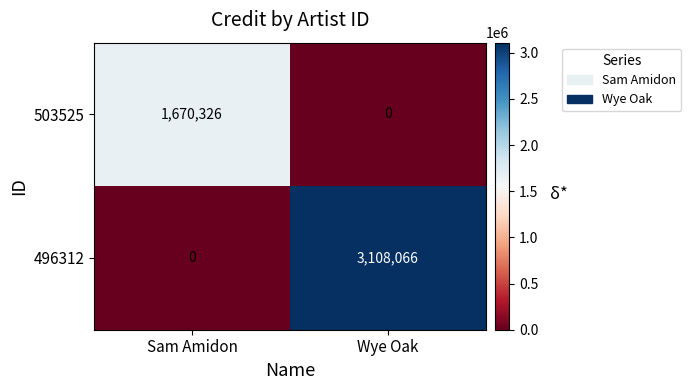

At how many categories does at least one series exceed 443188?

2